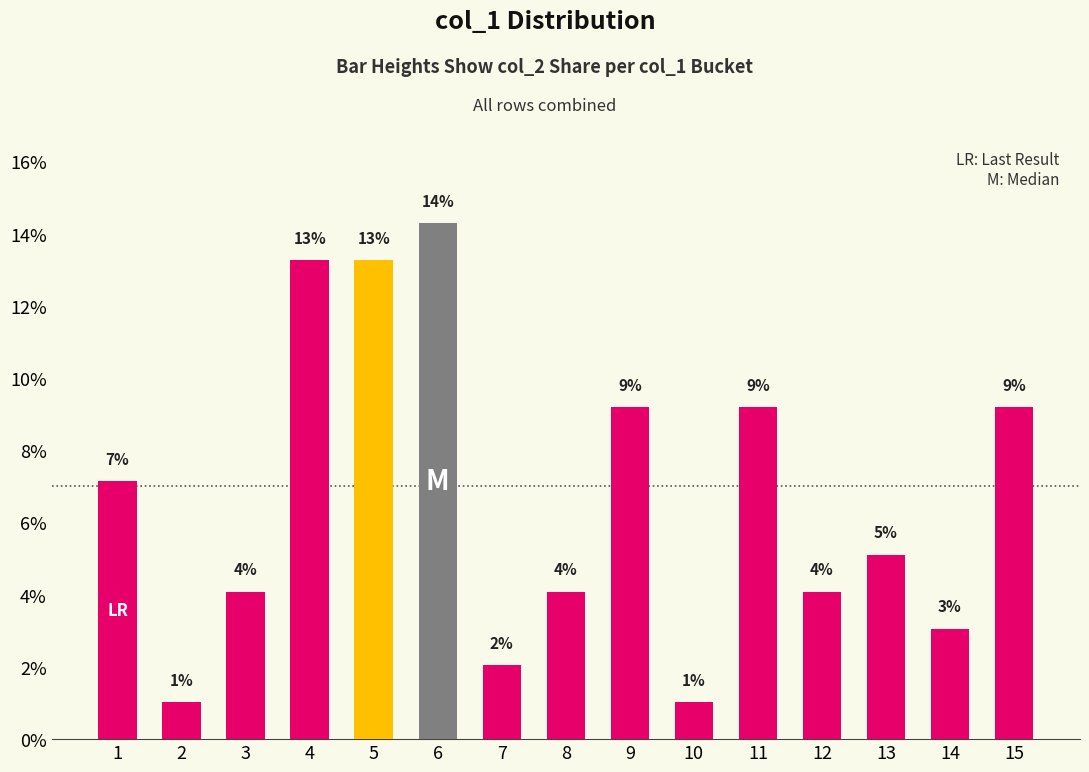

The value at 10 is 1.0. True or false?

True